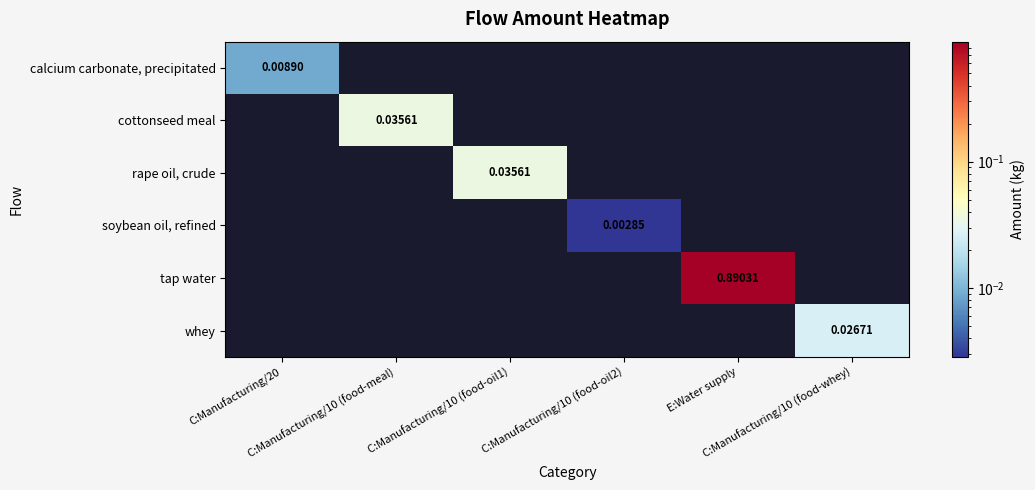

The value of calcium carbonate, precipitated at C:Manufacturing/10 (food-oil2) is 0.0. True or false?

False